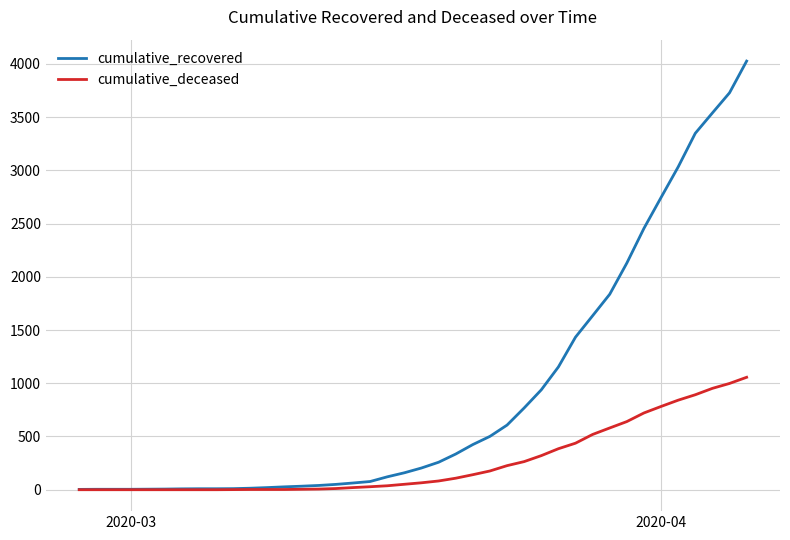

Which series has the largest range (max minus min)?

cumulative_recovered